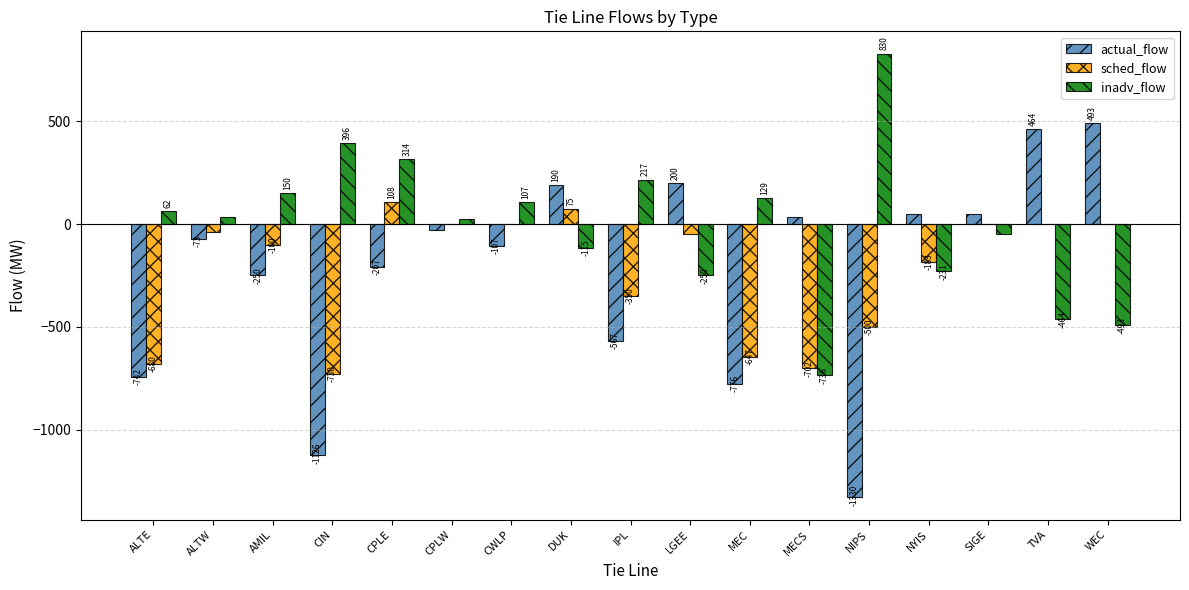

The actual_flow series shows 292.1 at LGEE. True or false?

False